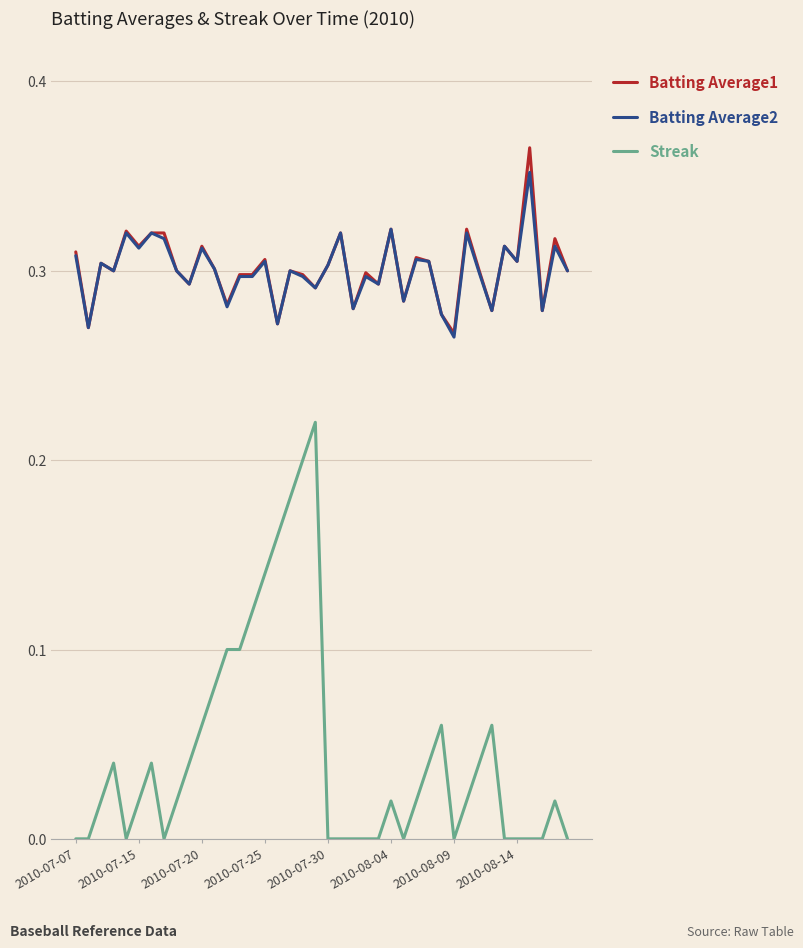

Which series has the widest spread of values?

Streak